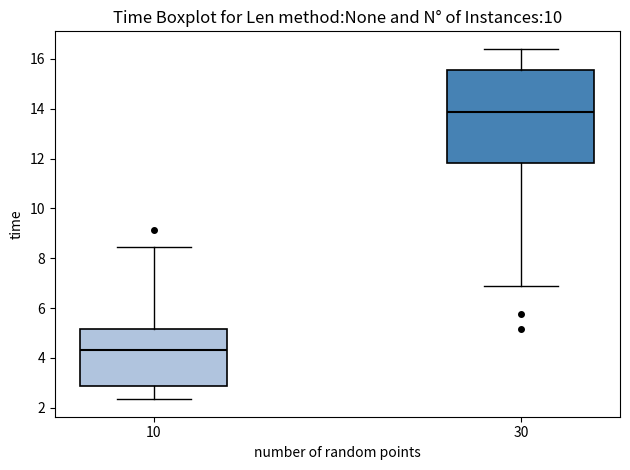

Where is the lower edge of the box at x = 10 on the y-axis? The values are not printed on the chart, so give them approximately, as read against the axis.

2.8